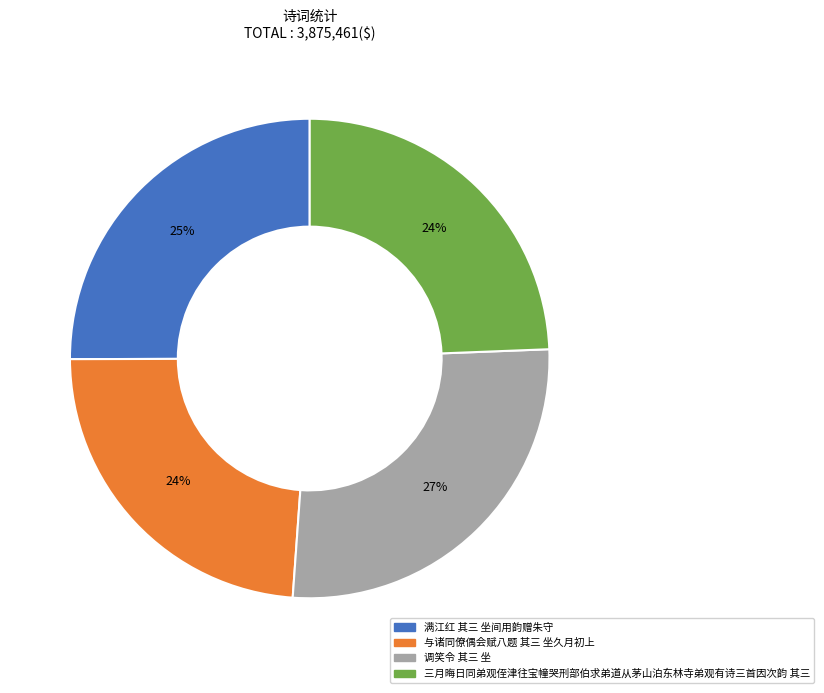

How many segments does this pie chart have?

4